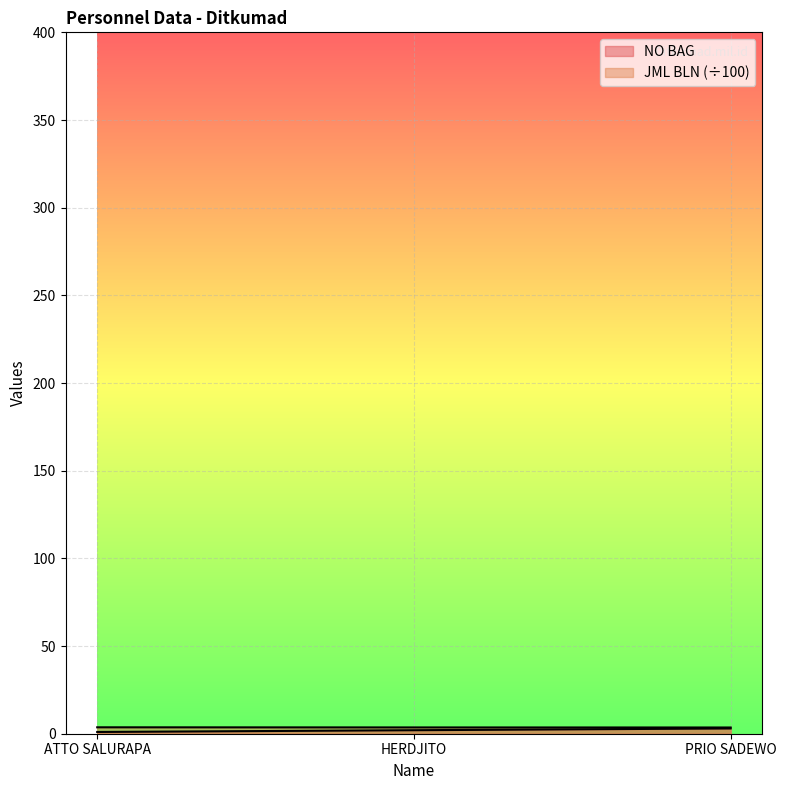

Is the value of NO BAG at PRIO SADEWO greater than the value of JML BLN at HERDJITO?

No